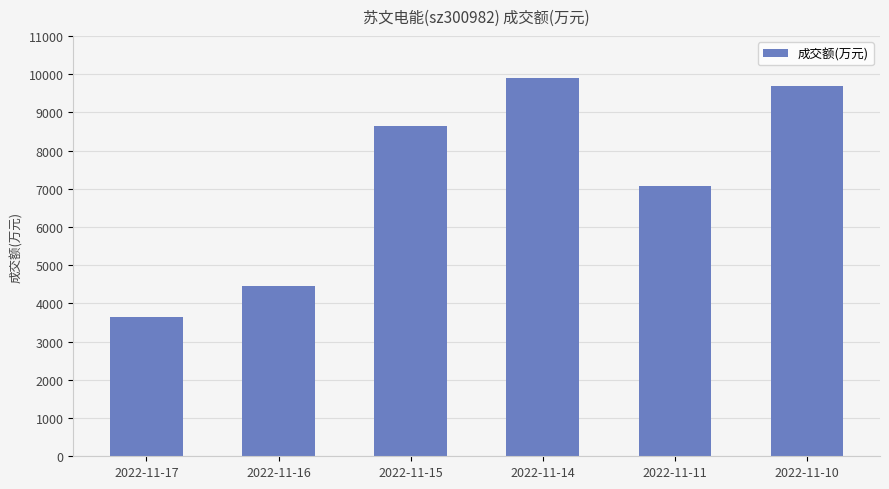

Count the number of categories in the chart.

6